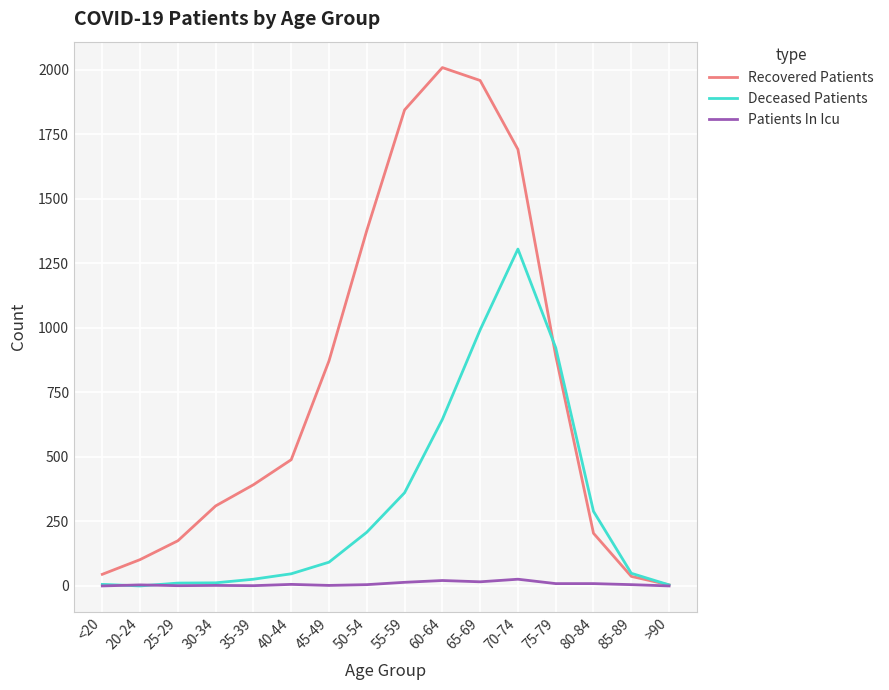

Which category has the highest value across all series?

60-64